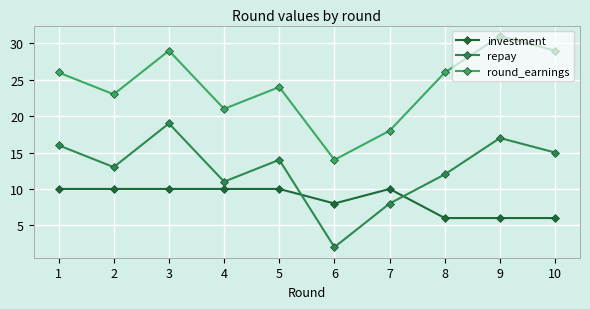

Reading left to right, transcribe all the data shown in this chart.

investment: 10	10	10	10	10	8	10	6	6	6
repay: 16	13	19	11	14	2	8	12	17	15
round_earnings: 26	23	29	21	24	14	18	26	31	29